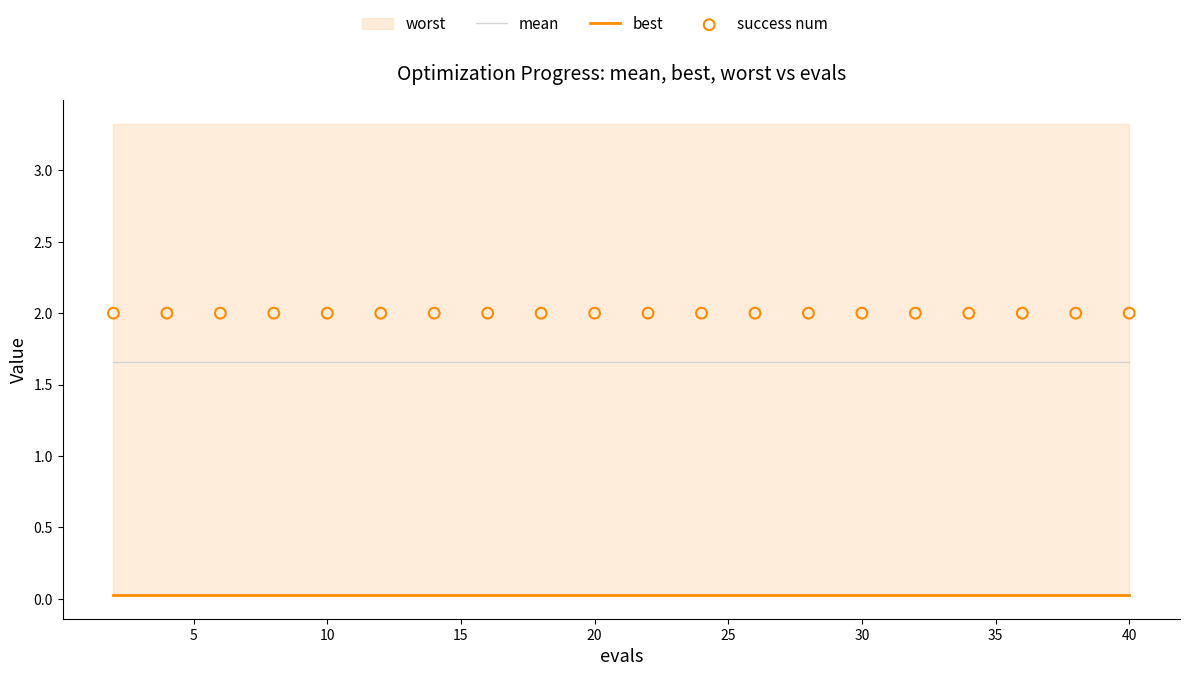

Which series has the largest Y range (max minus min)?

mean